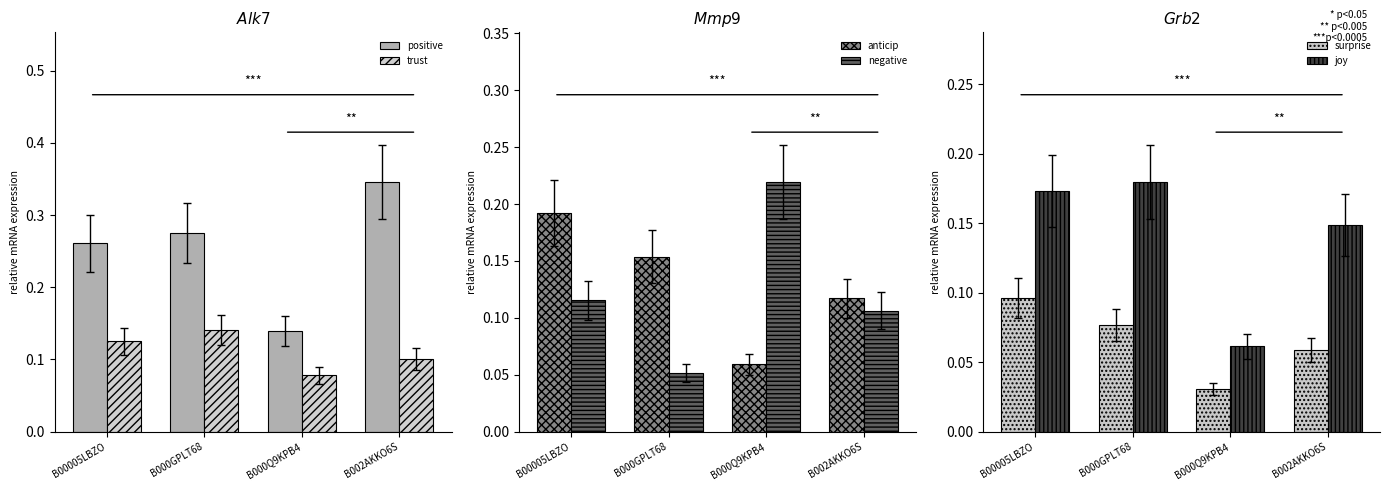

What are all the series names shown in the legend?

positive, trust, anticip, negative, surprise, joy